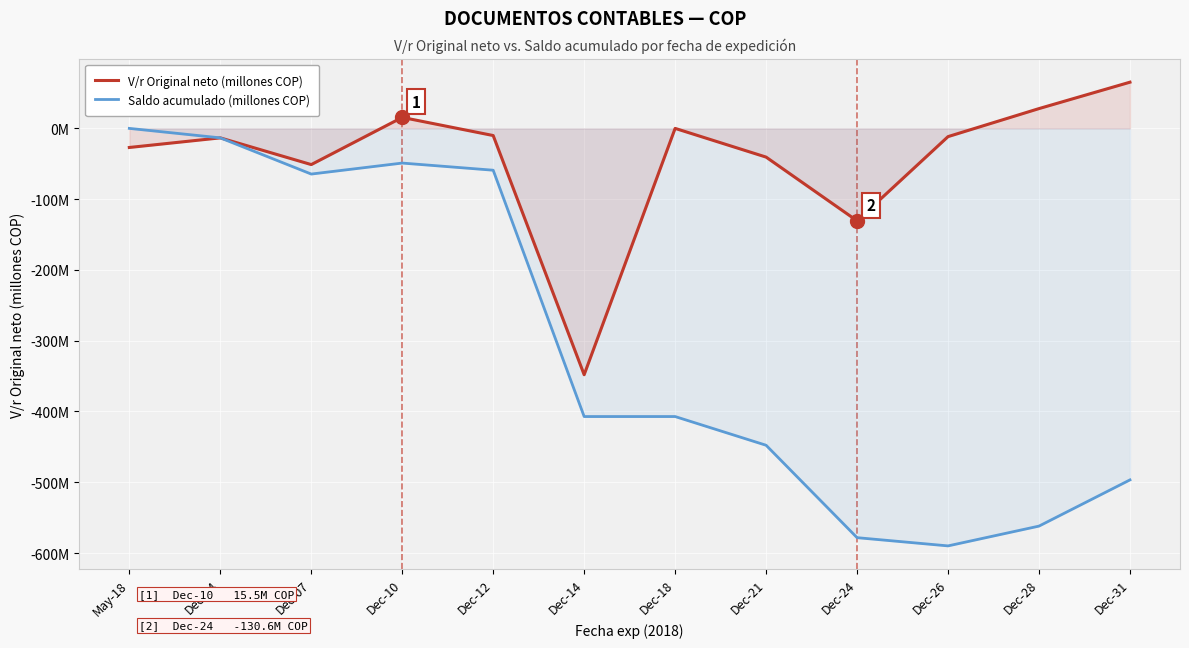

True or false: V/r Original neto (millones COP) and Saldo acumulado (millones COP) cross at least once.

False